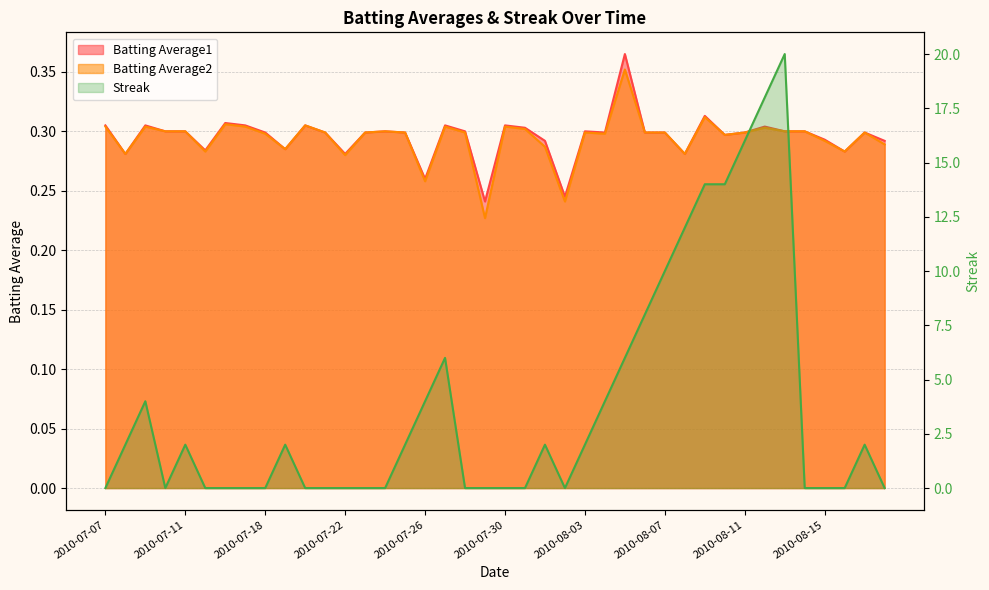

Between 2010-08-07 and 2010-08-16, which is larger?

2010-08-07